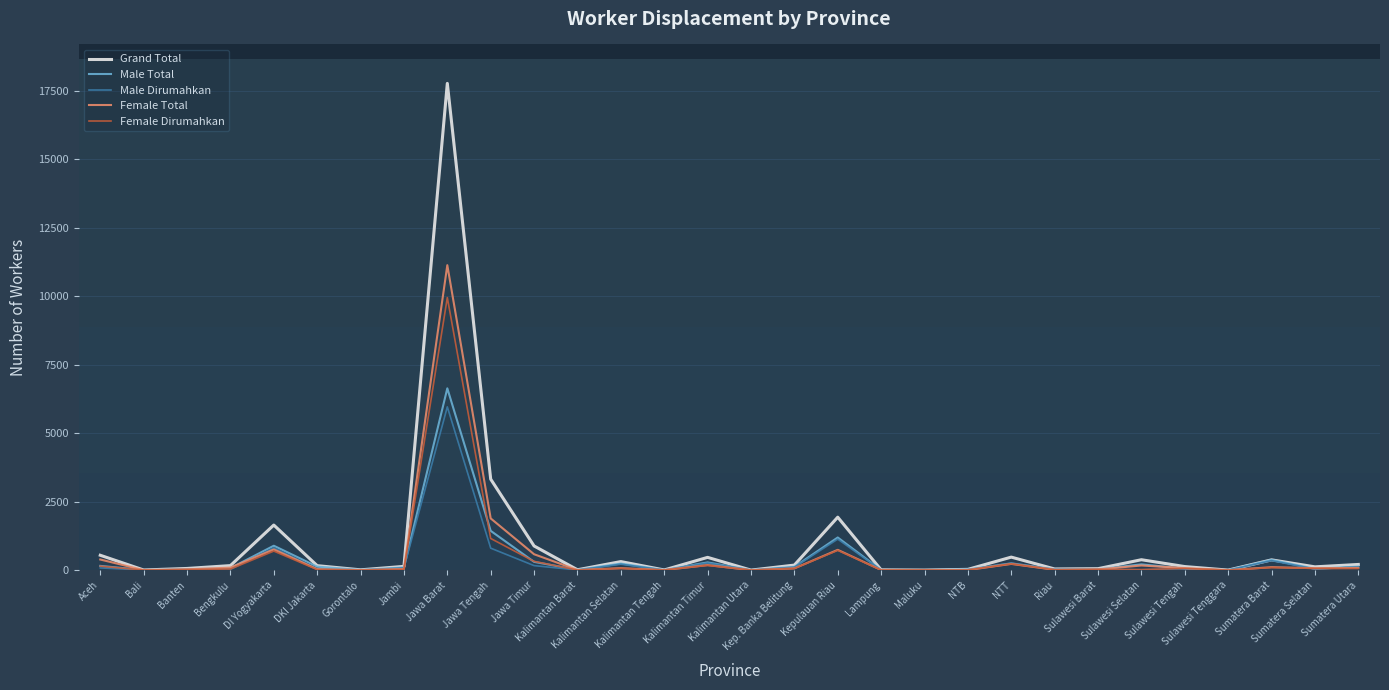

In Grand Total, how many points are lower than both neighbors (excluding endpoints)?

9